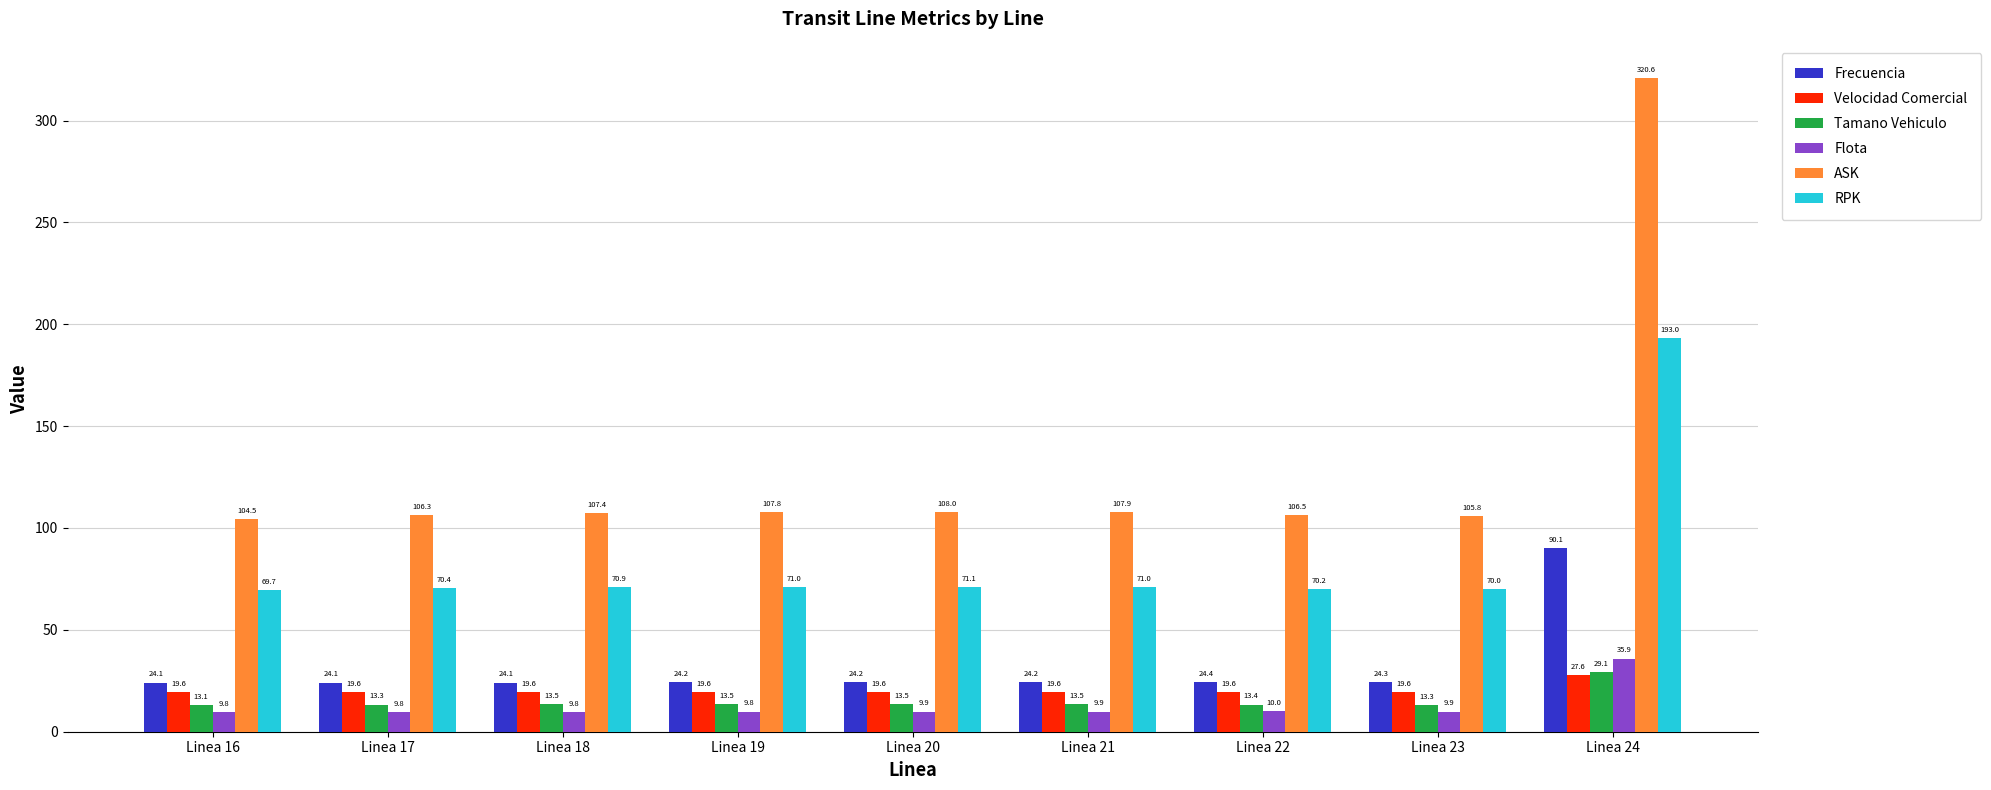

What are all the series names shown in the legend?

Frecuencia, Velocidad Comercial, Tamano Vehiculo, Flota, ASK, RPK